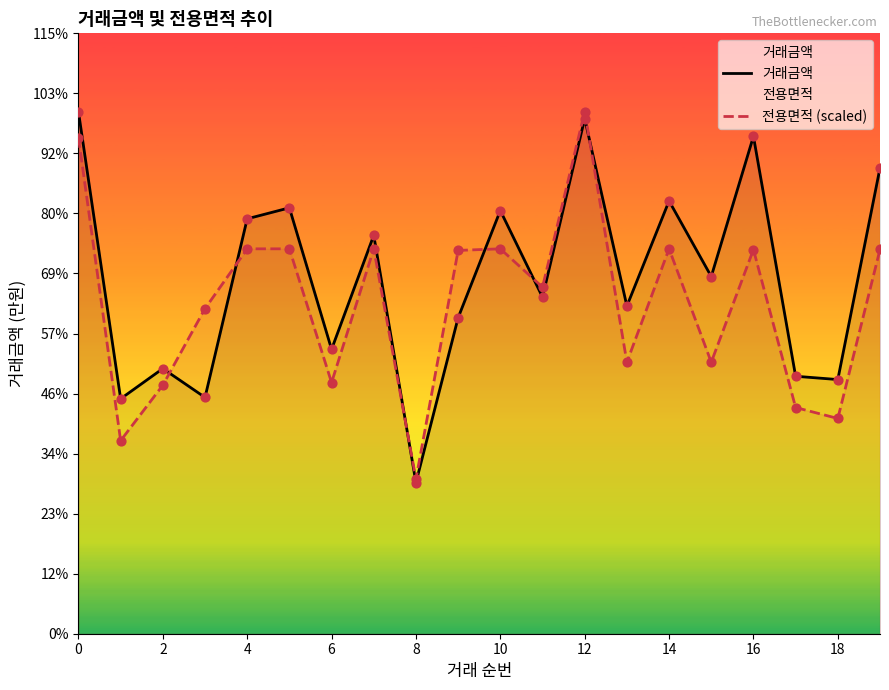

Which series has the largest total across all categories?

거래금액